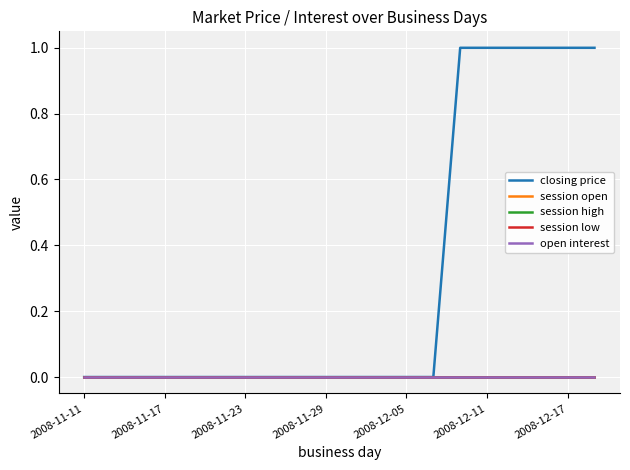

What is the difference between the maximum and minimum values in the closing price series?

1